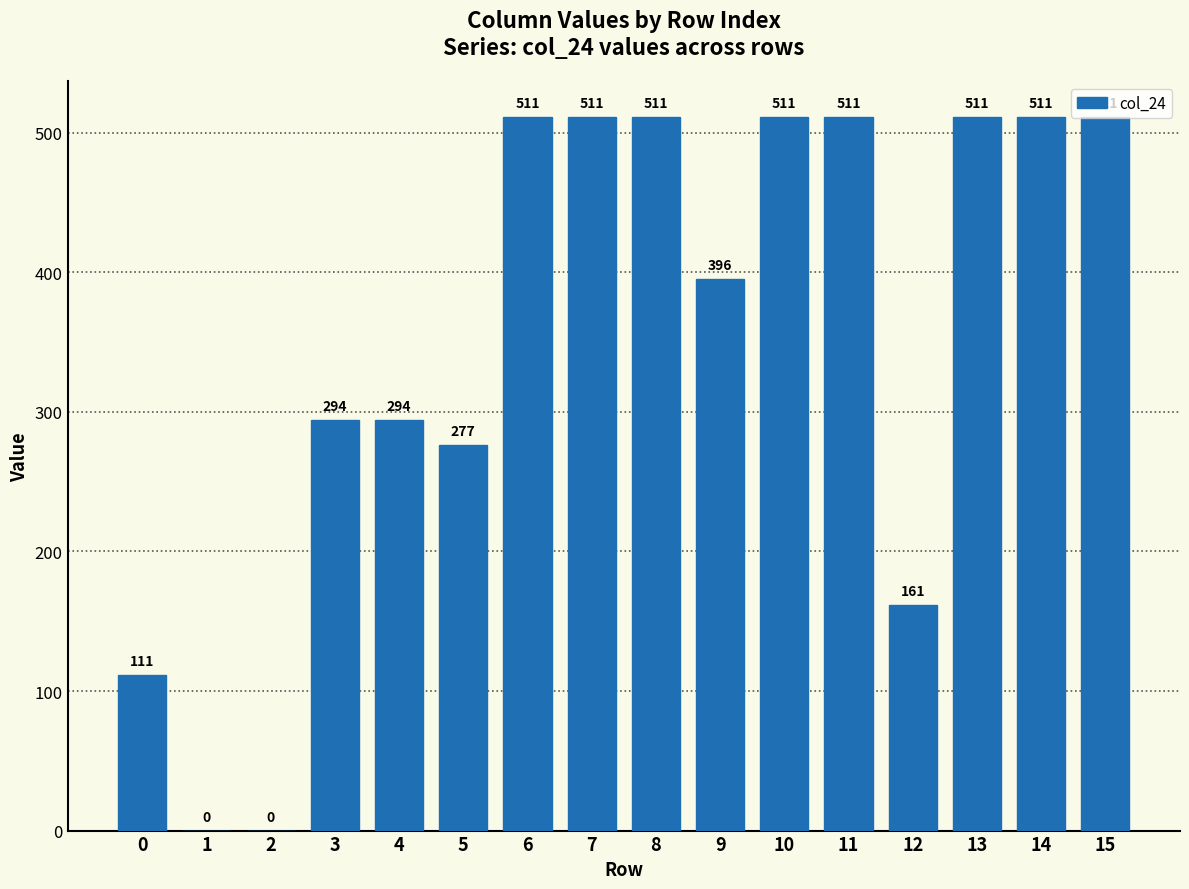

Read the value at 14.

511.3